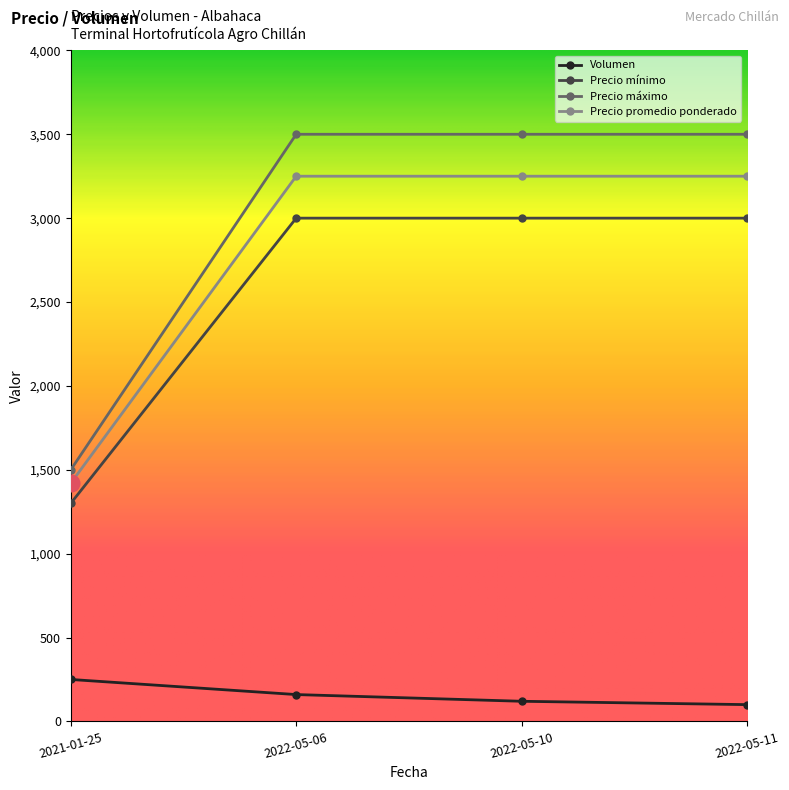

What is the sum of all Volumen values?

630